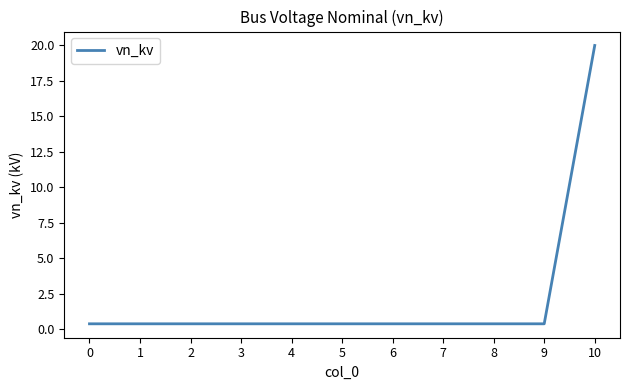

Read the value at 6.

0.4